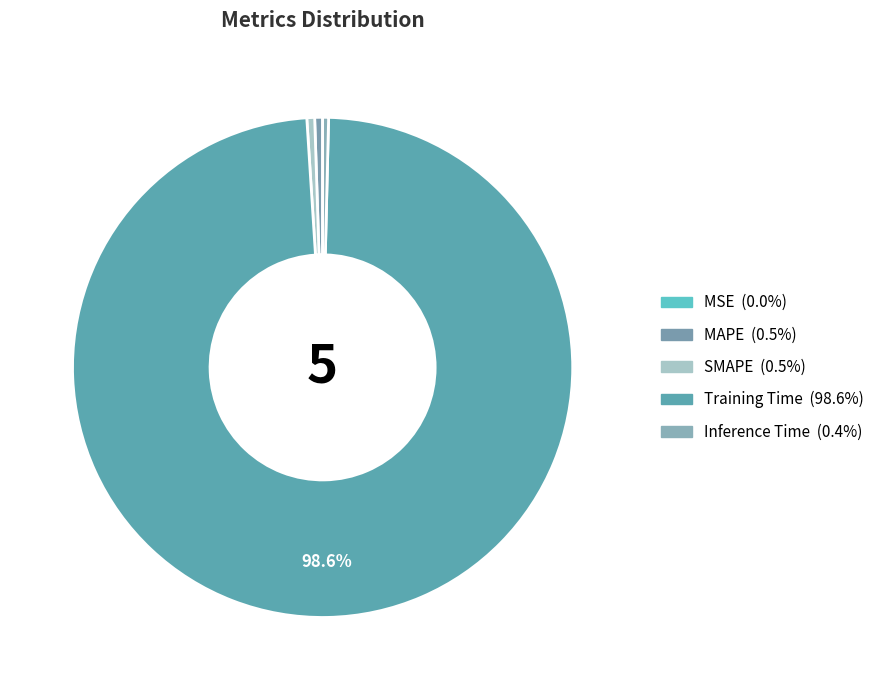

Between SMAPE and MSE, which is larger?

SMAPE